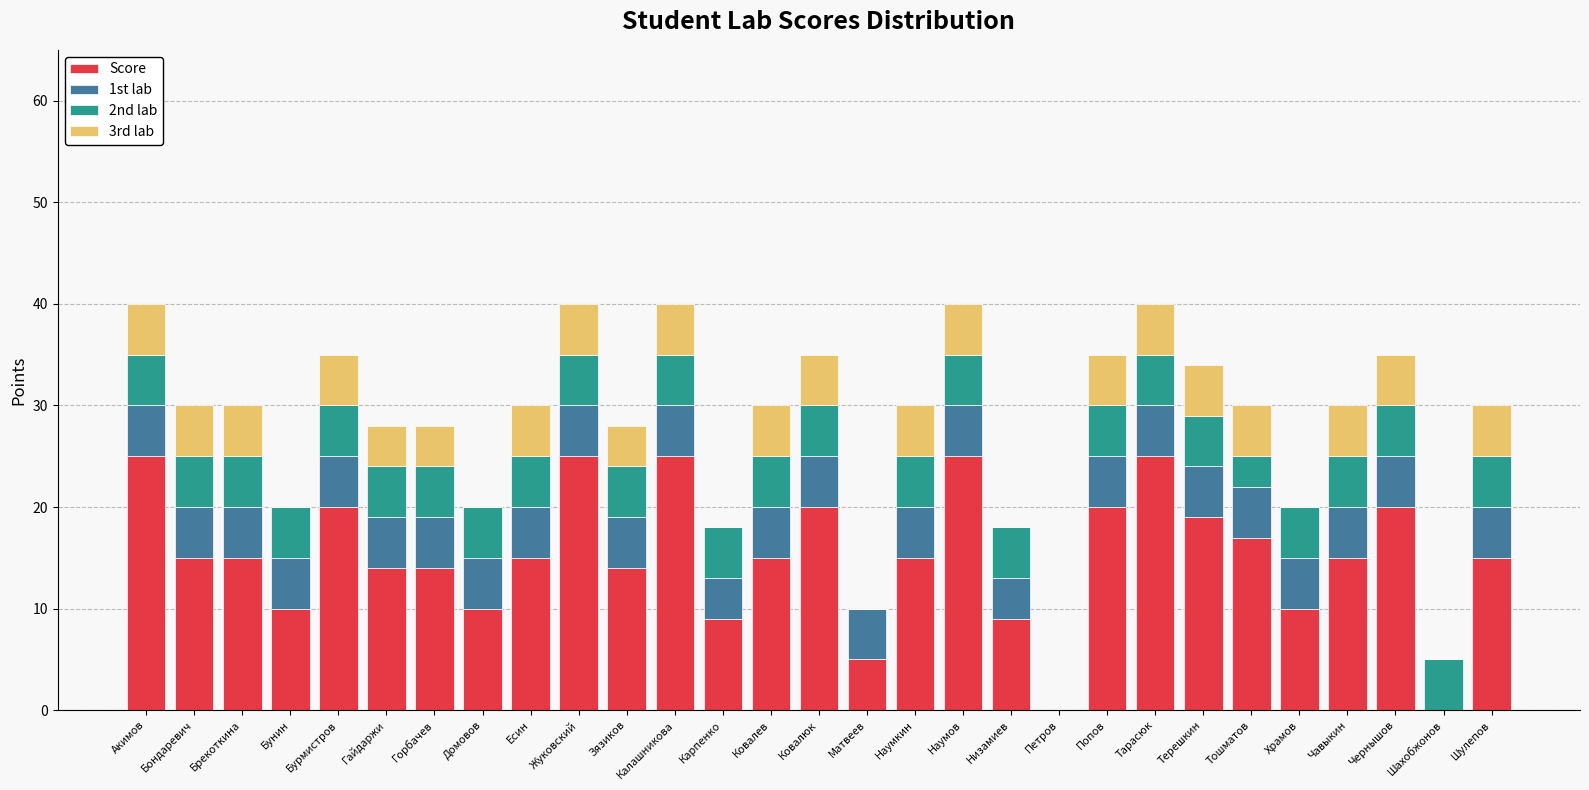

The Score series shows 4 at Карпенко. True or false?

False